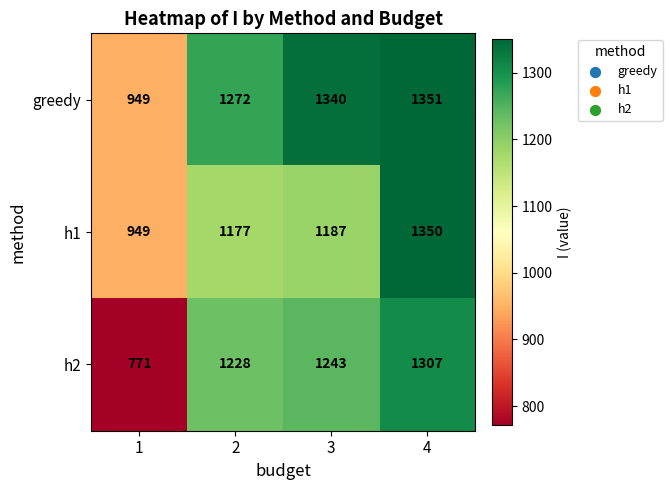

At 2, list the series in order from largest to smallest.

greedy, h2, h1